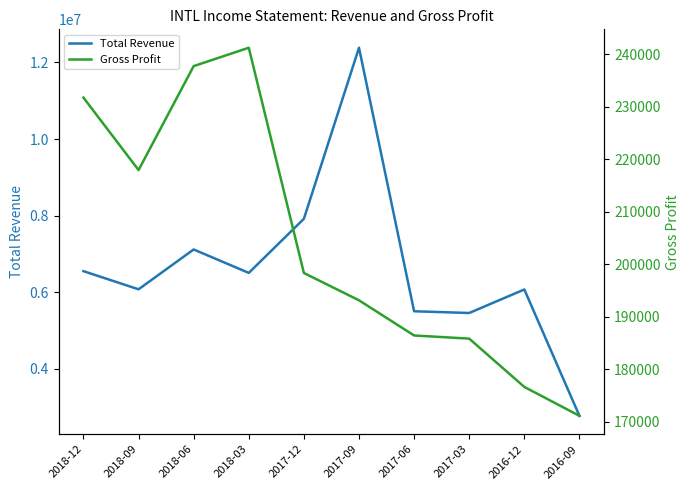

What is the difference between the Total Revenue values at 2018-03 and 2017-09?

5875500